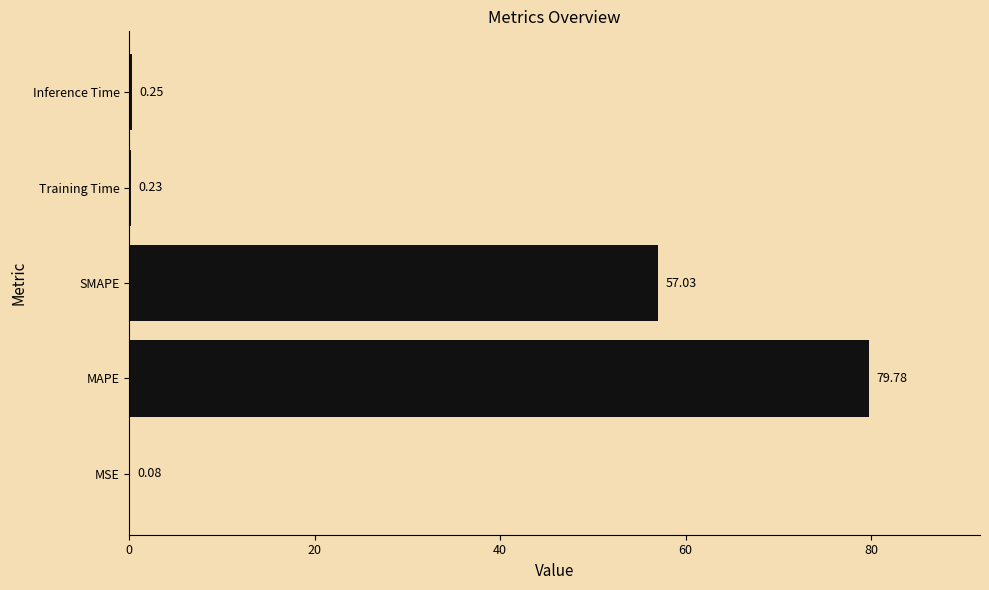

Are the bars horizontal?

Yes